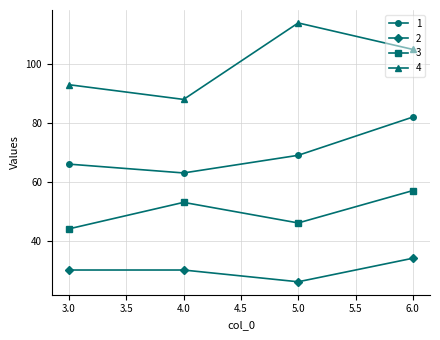

At how many categories does at least one series exceed 85?

4